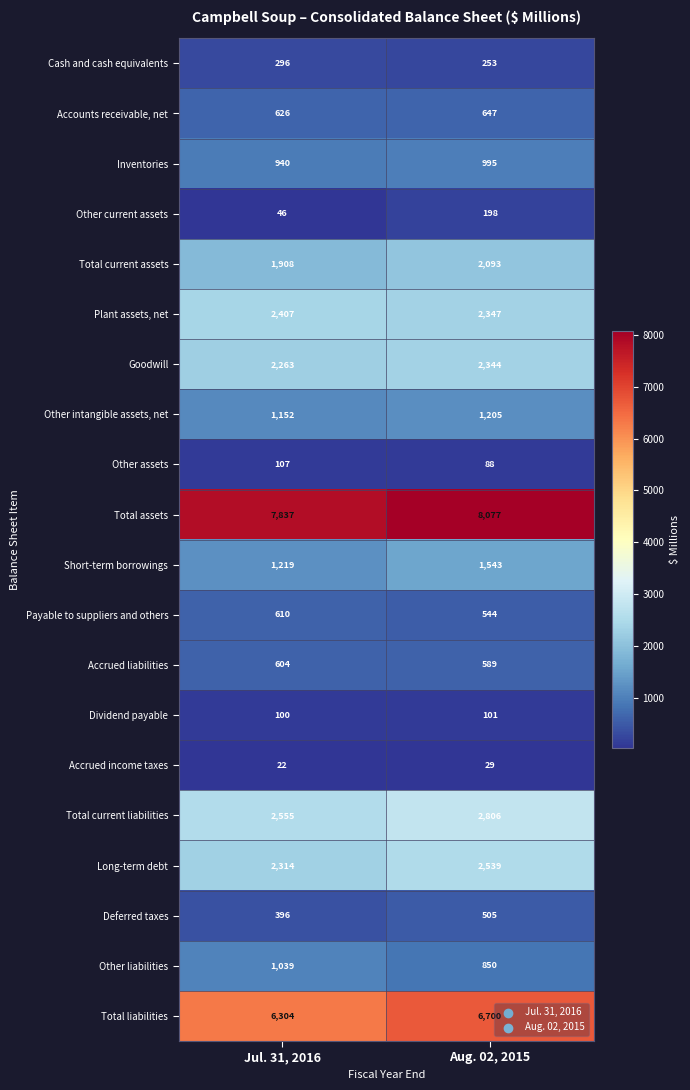

Which series has the largest total across all categories?

Total assets